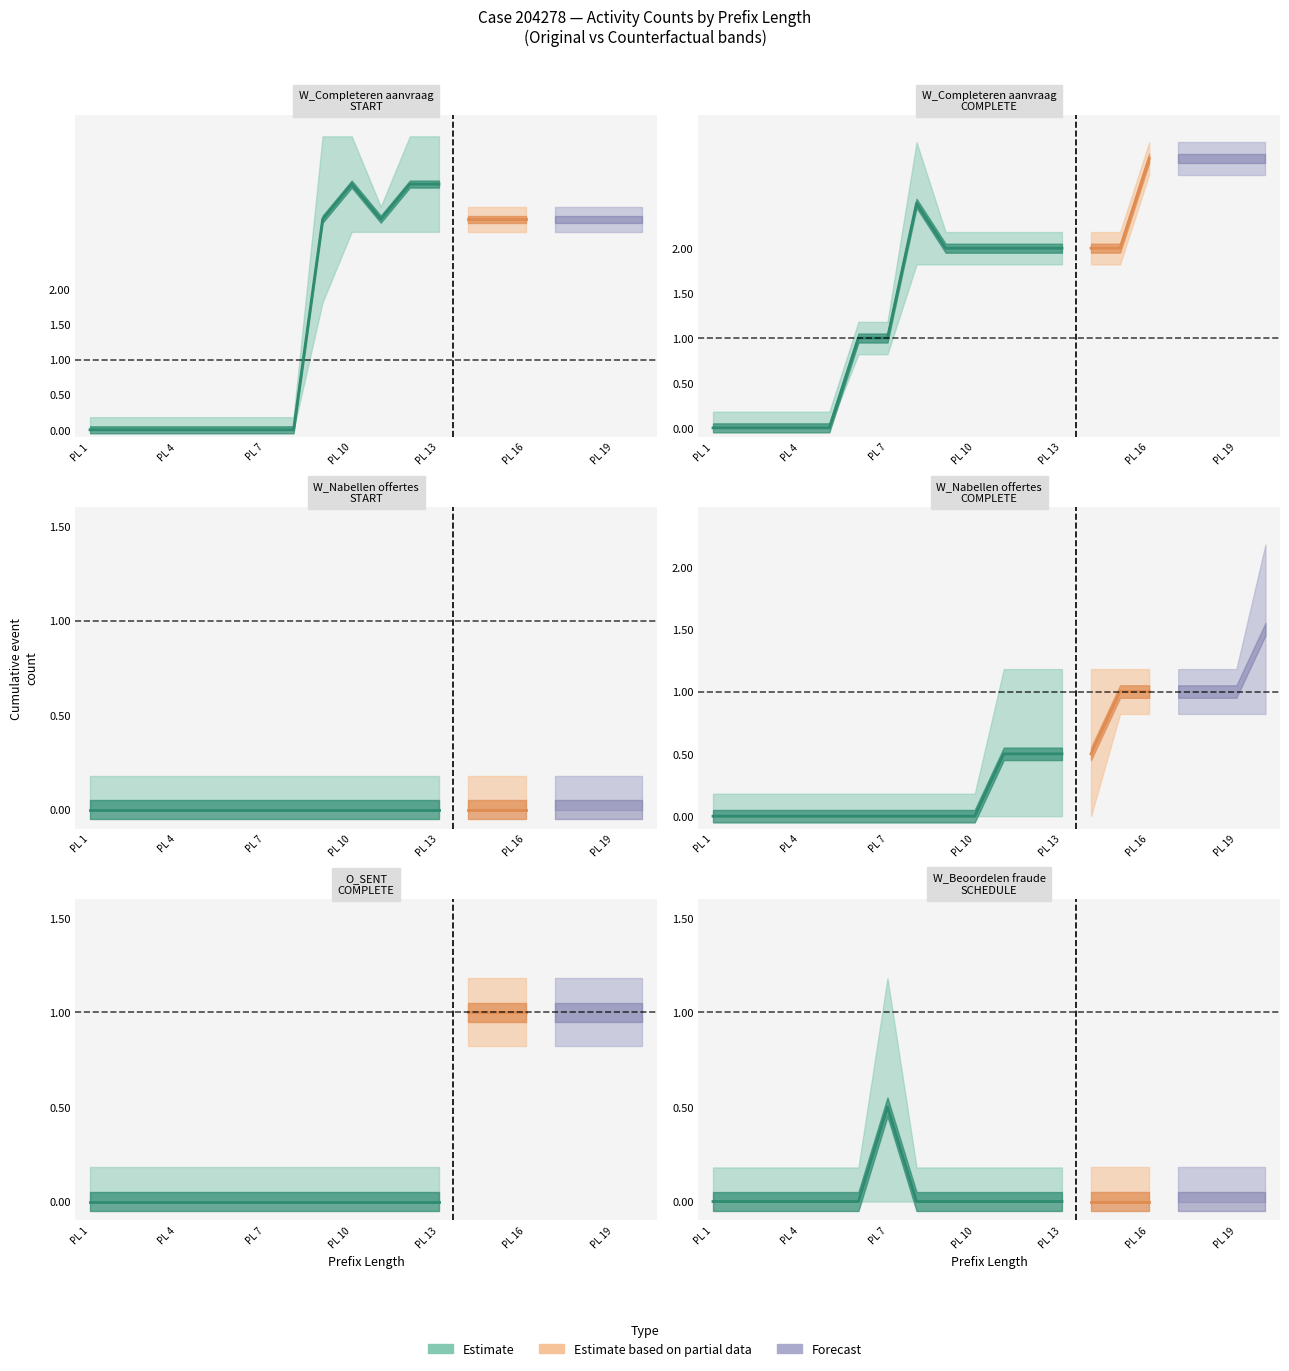

Reading left to right, extract all data points from this chart.

W_Completeren aanvraag-START: 1=0	2=0	3=0	4=0	5=0	6=0	7=0	8=0	9=2	10=3	11=3	12=3	13=3	14=3	15=3	16=3	17=3	18=3	19=3	20=3
W_Completeren aanvraag-COMPLETE: 1=0	2=0	3=0	4=0	5=0	6=1	7=1	8=2	9=2	10=2	11=2	12=2	13=2	14=2	15=2	16=3	17=3	18=3	19=3	20=3
W_Nabellen offertes-START: 1=0	2=0	3=0	4=0	5=0	6=0	7=0	8=0	9=0	10=0	11=0	12=0	13=0	14=0	15=0	16=0	17=0	18=0	19=0	20=0
W_Nabellen offertes-COMPLETE: 1=0	2=0	3=0	4=0	5=0	6=0	7=0	8=0	9=0	10=0	11=0	12=0	13=0	14=0	15=1	16=1	17=1	18=1	19=1	20=1
O_SENT-COMPLETE: 1=0	2=0	3=0	4=0	5=0	6=0	7=0	8=0	9=0	10=0	11=0	12=0	13=0	14=1	15=1	16=1	17=1	18=1	19=1	20=1
W_Beoordelen fraude-SCHEDULE: 1=0	2=0	3=0	4=0	5=0	6=0	7=1	8=0	9=0	10=0	11=0	12=0	13=0	14=0	15=0	16=0	17=0	18=0	19=0	20=0